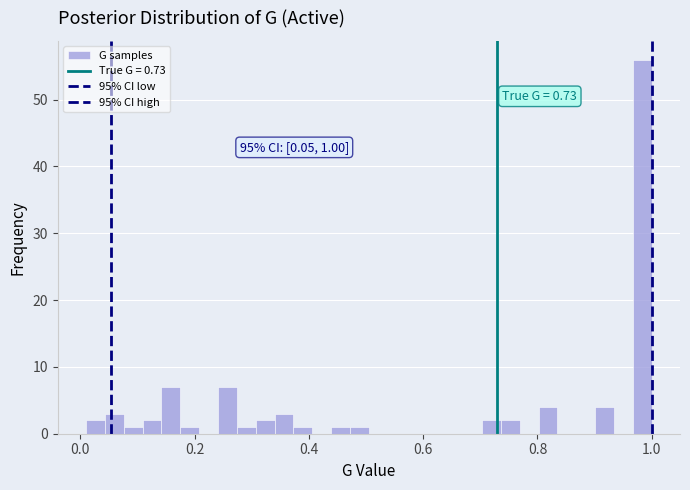

Read against the x-axis, roughly where is the centre of the tallest bar?

0.98